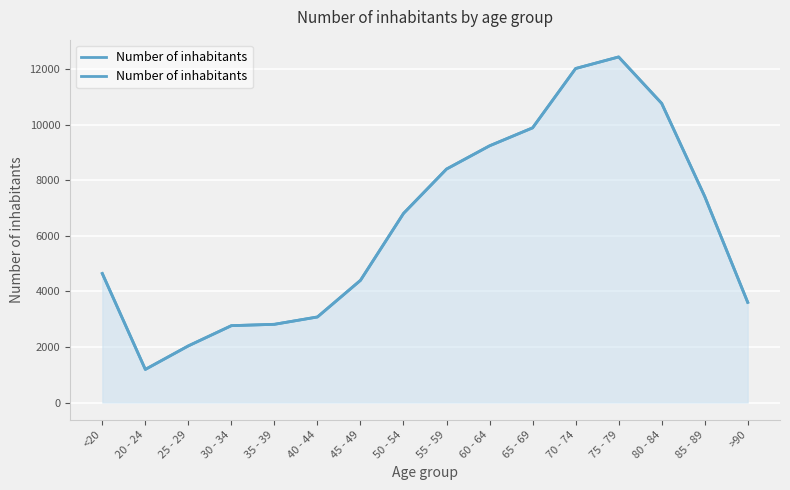

What is the smallest value displayed?

1191